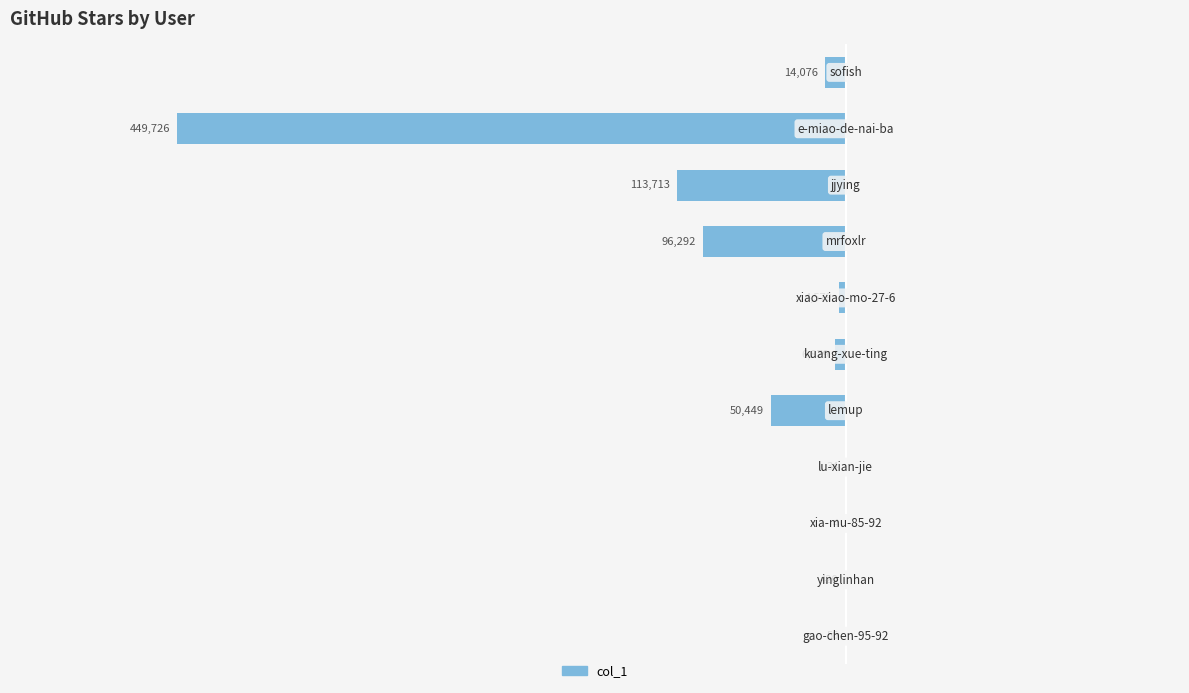

List the labels in order of value, smallest first.

9, 8, 7, 4, 10, 5, 6, 1, 0, 3, 2